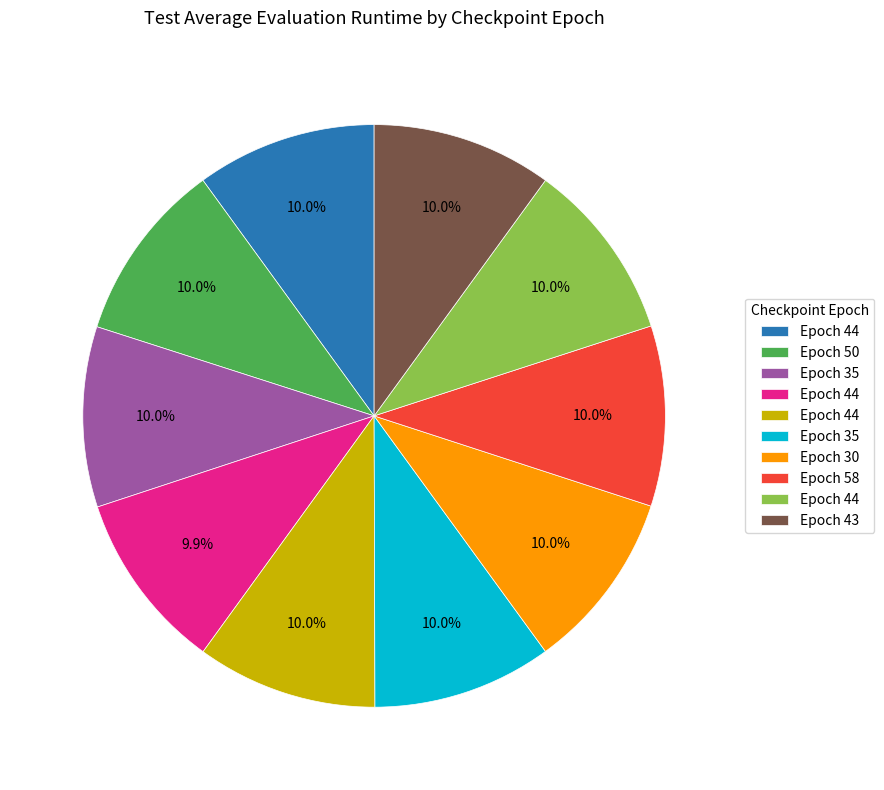

Is there a majority slice in this chart?

No